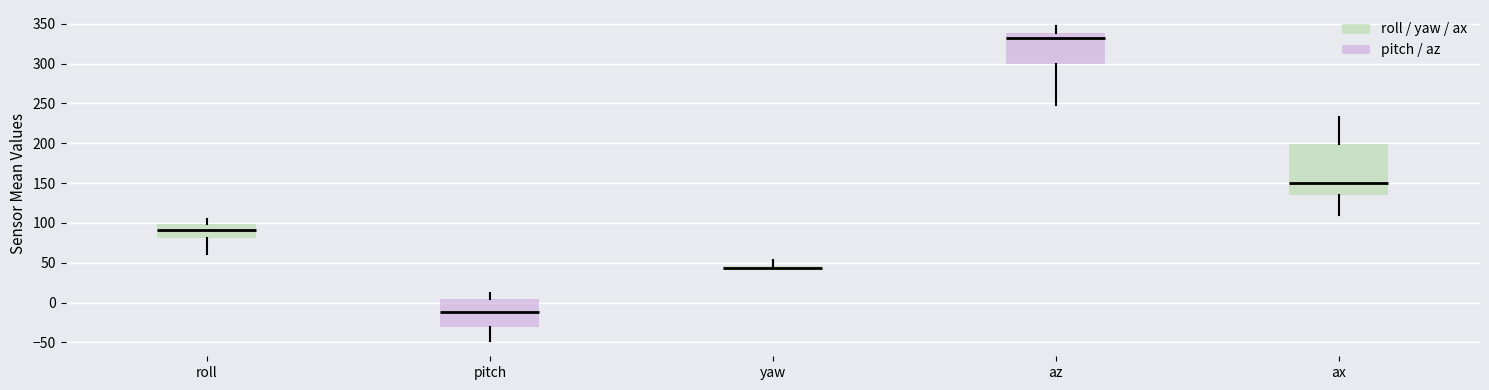

Which box has the highest median line?

az